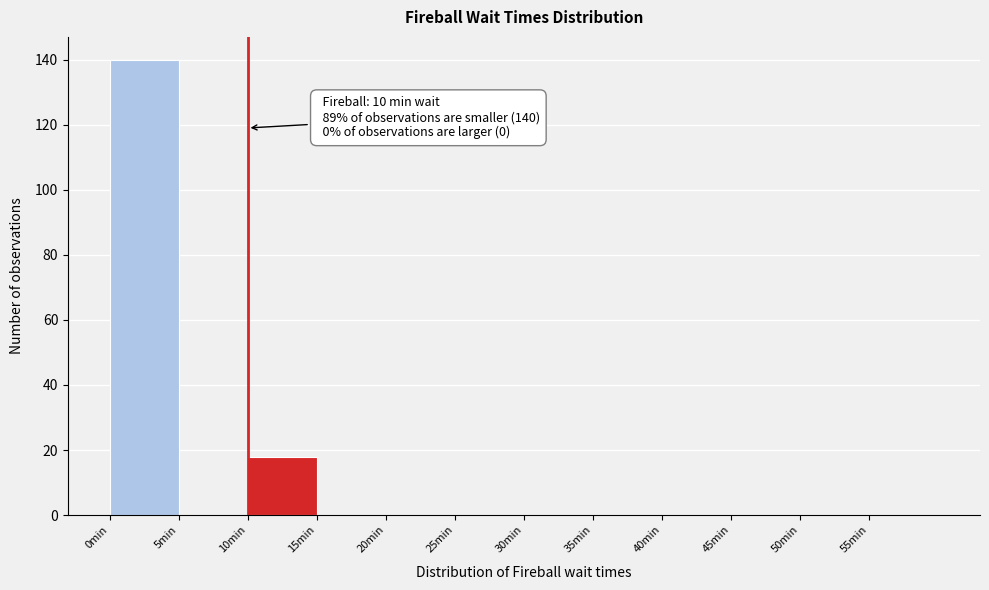

Which range on the x-axis has the tallest bar?

0 to 5